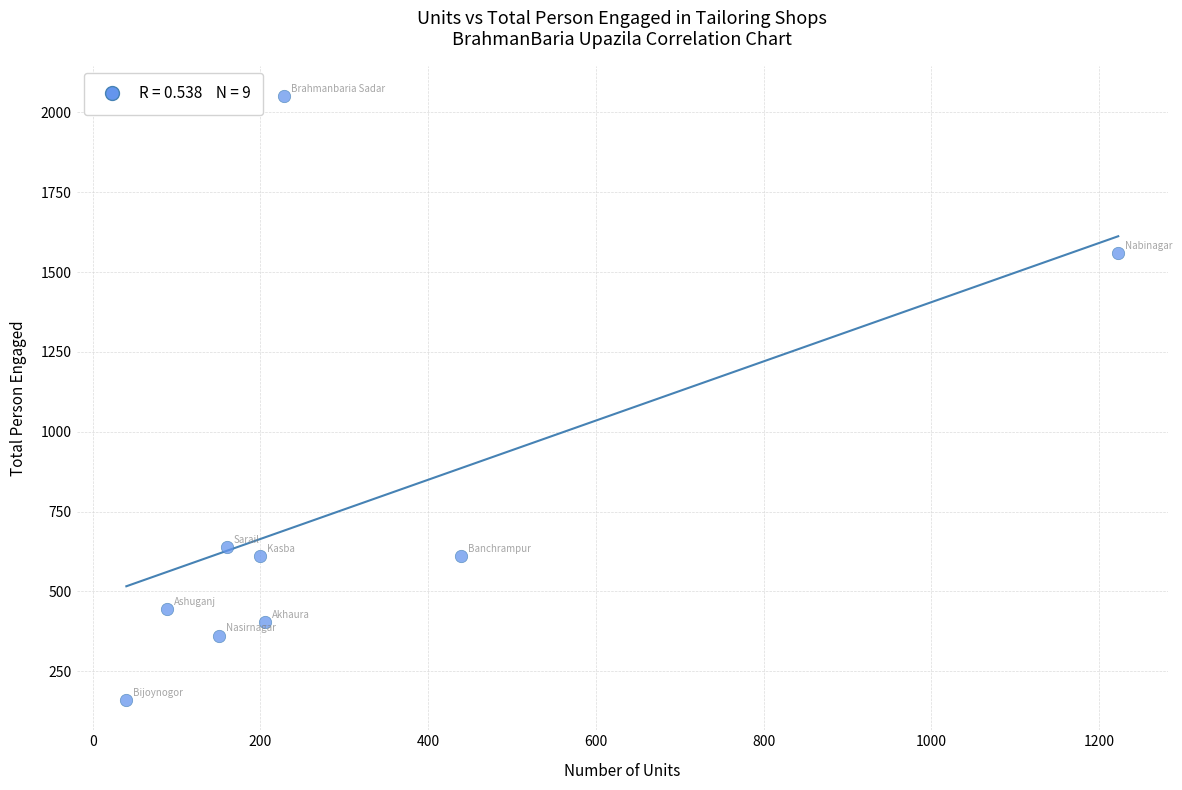

What is the range of X values (max minus min)?

1183